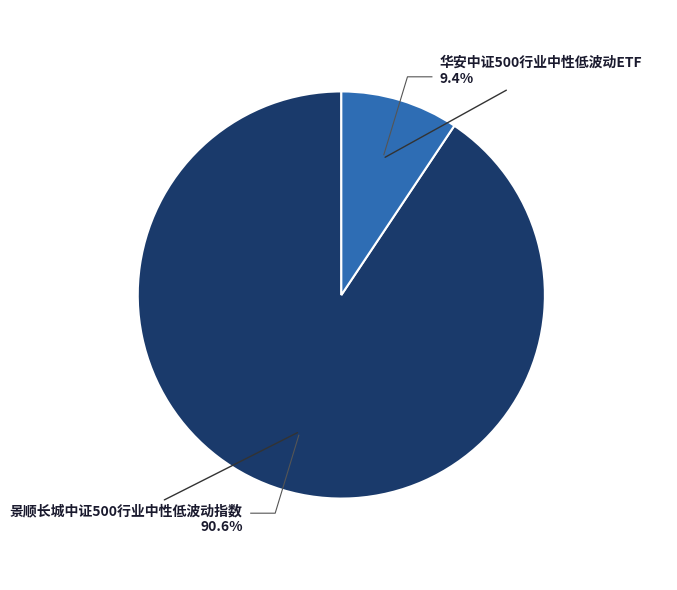

Count the number of slices in the pie.

2